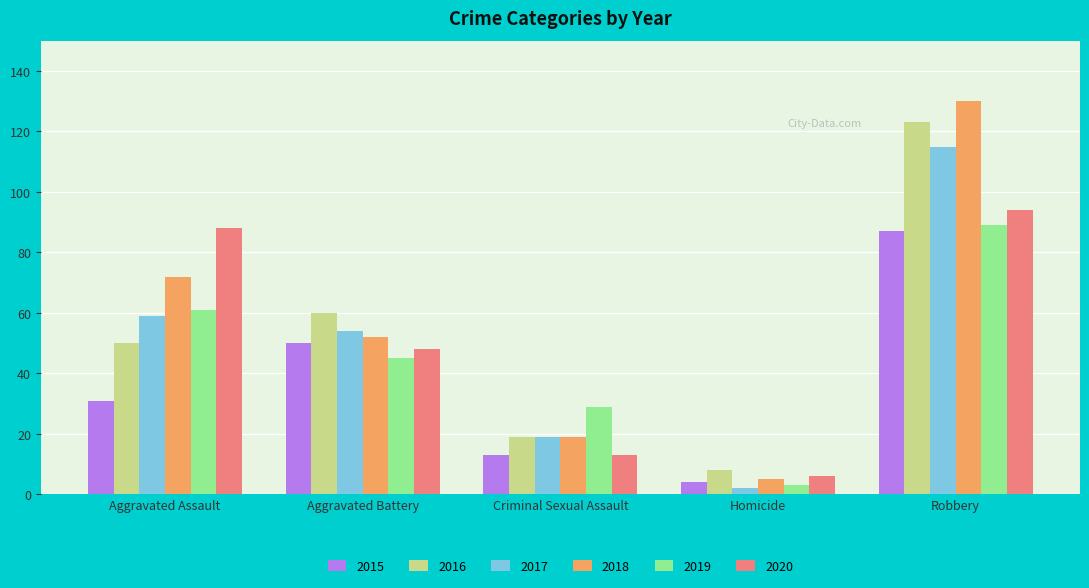

What are all the series names shown in the legend?

2015, 2016, 2017, 2018, 2019, 2020